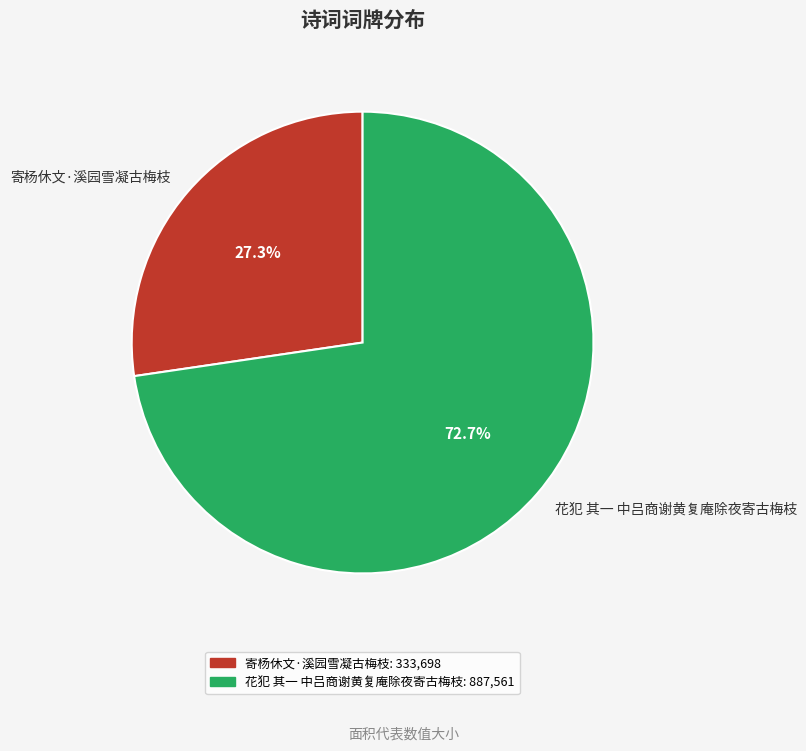

Which slice is the largest?

花犯 其一 中吕商谢黄复庵除夜寄古梅枝